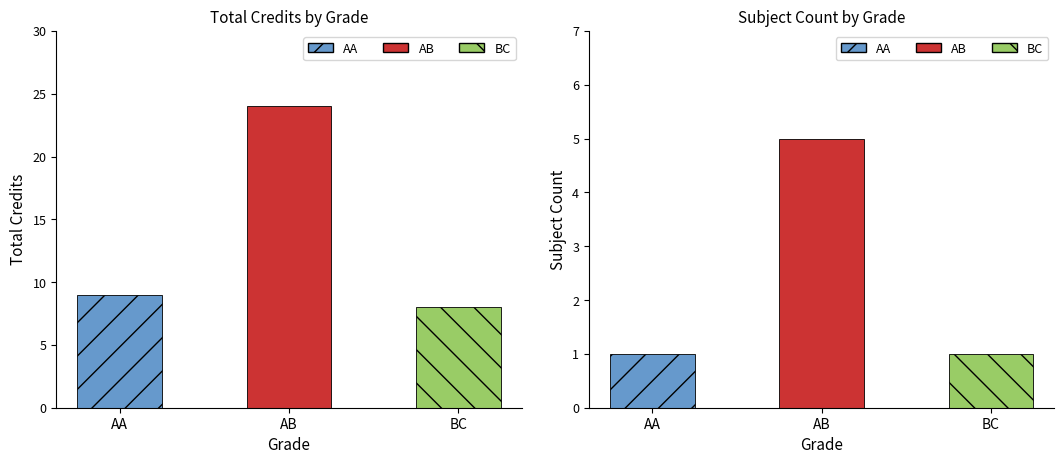

How many data points in Subject Count are above 1?

1